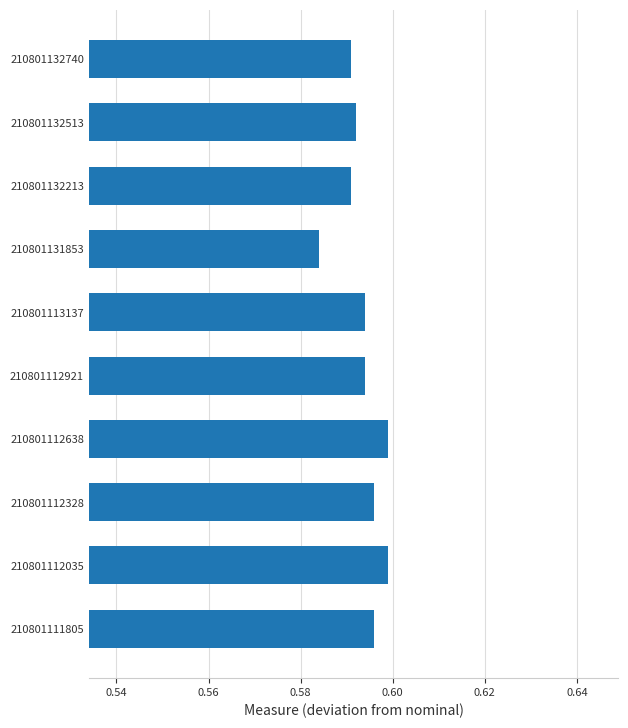

Is it true that the value at 210801113137 is 1.0?

False